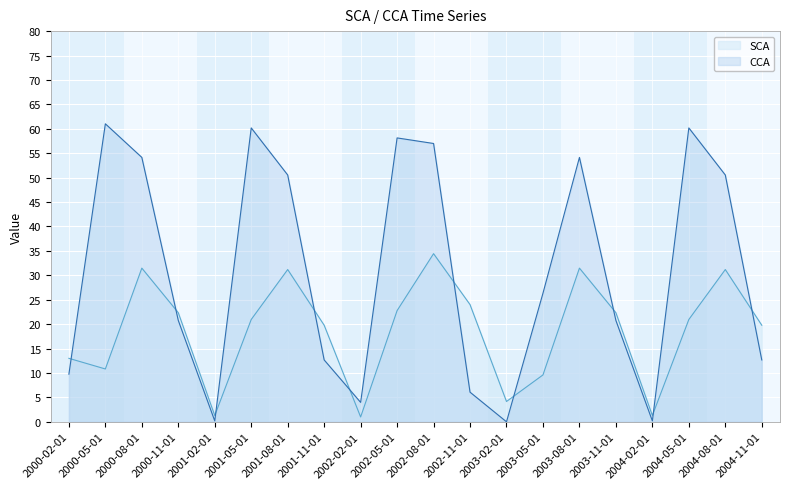

List the series in order of their peak value, highest first.

CCA, SCA